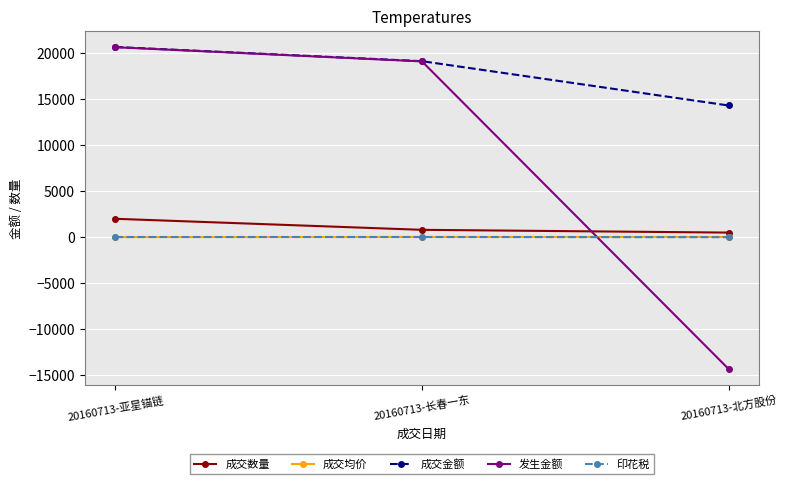

How many lines are shown in the chart?

5